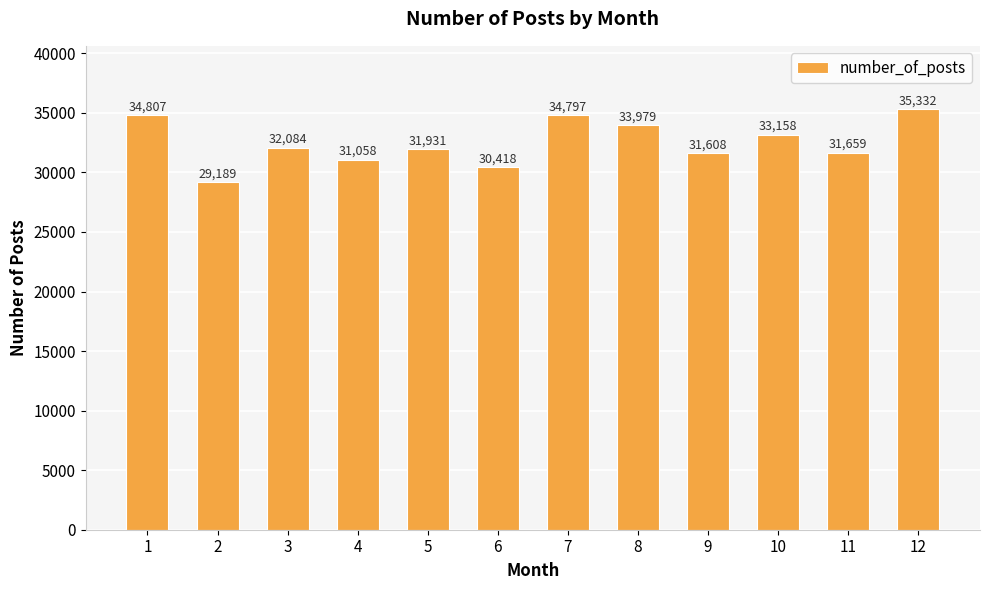

What is the sum of the values at 11 and 3?

63743